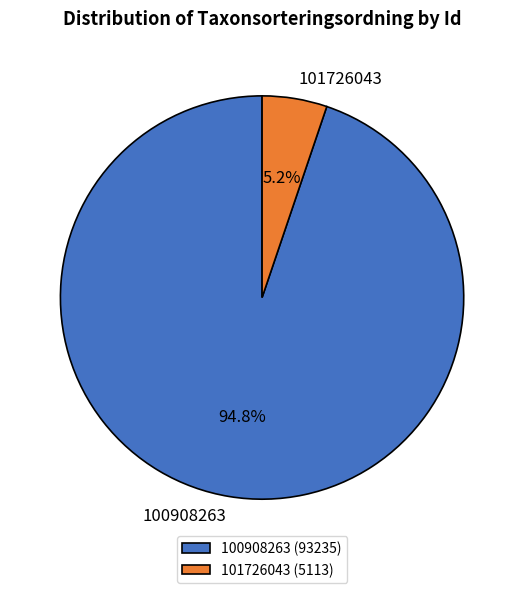

To the nearest percent, what is the combined percentage of 101726043 and 100908263?

100%